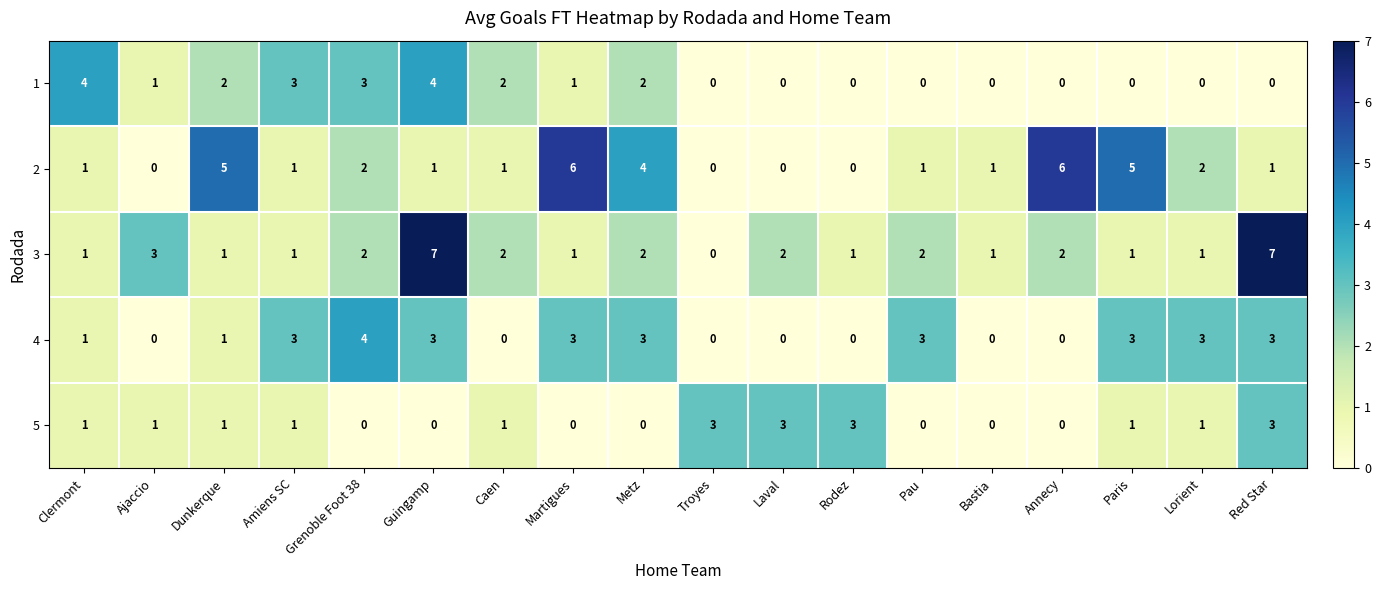

What is the difference between the maximum and minimum values in the 4 series?

4